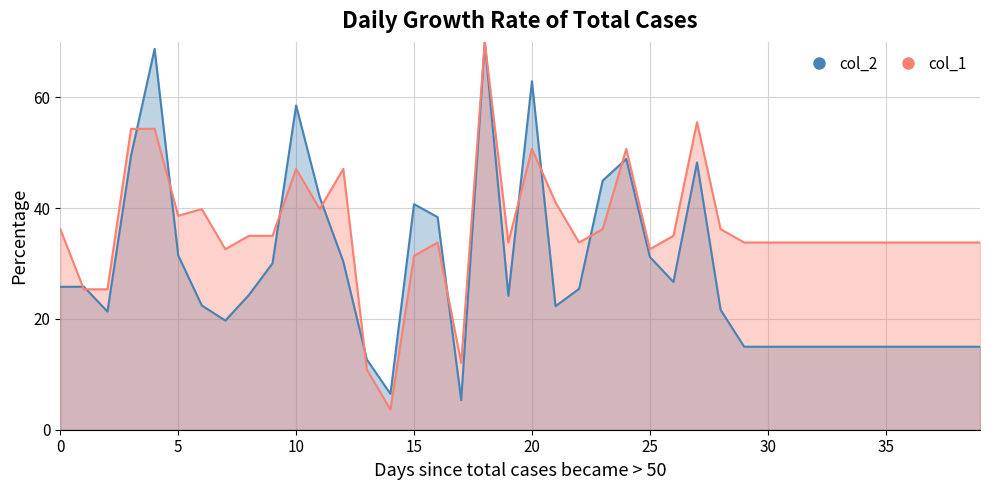

Between 26 and 33, which series saw the biggest shift?

col_2